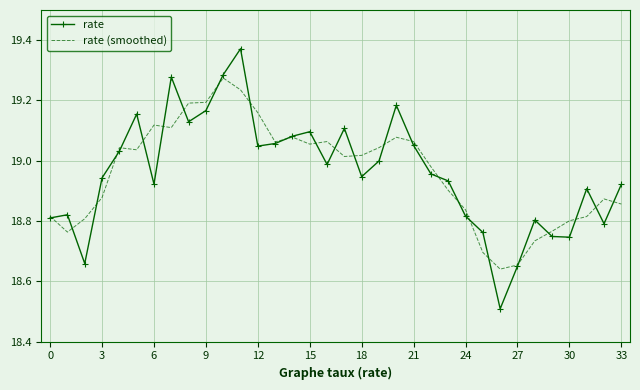

List the series in order of their peak value, lowest first.

rate (smoothed), rate